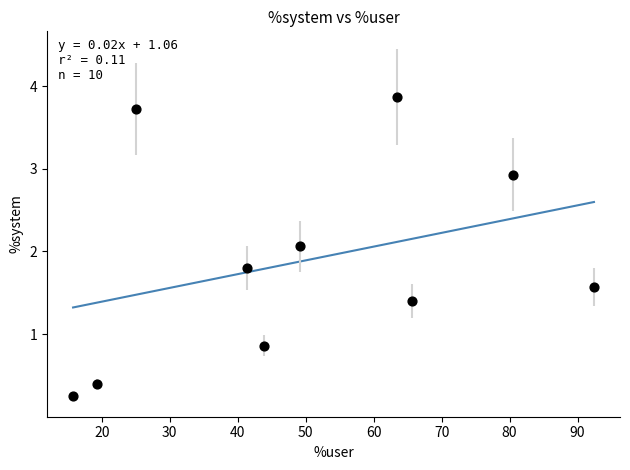

What Y value in the scatter plot is closest to 2?

2.1